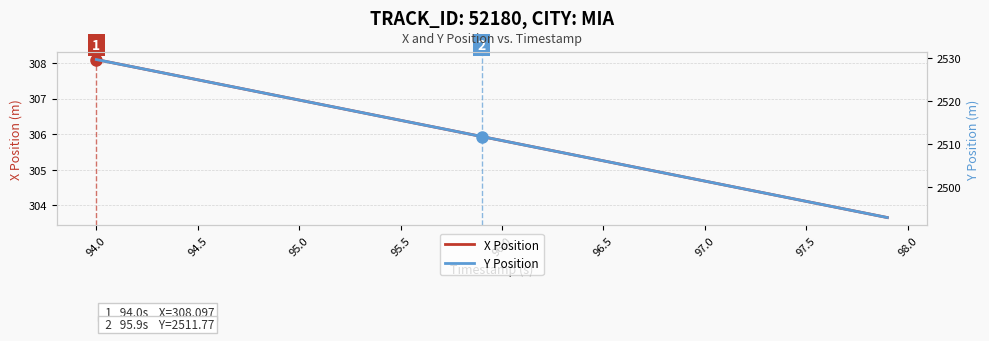

True or false: X Position has a value of 534.3 at 95.0.

False